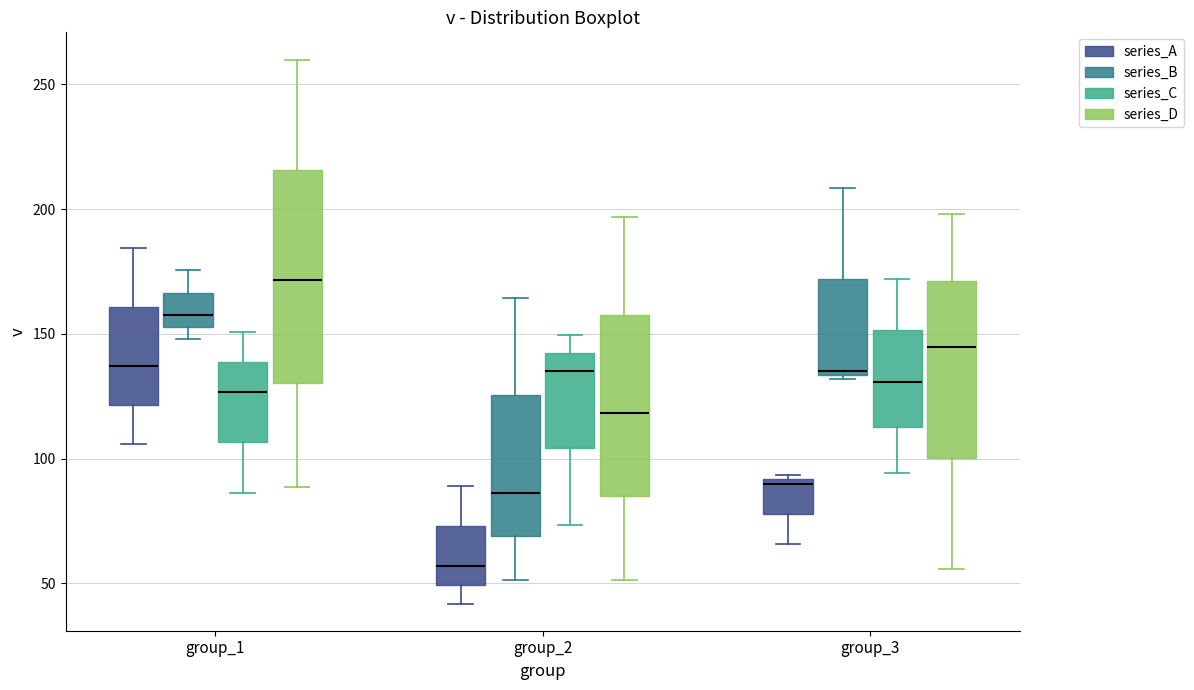

Which box has the highest median line?

group_1 (series_D)